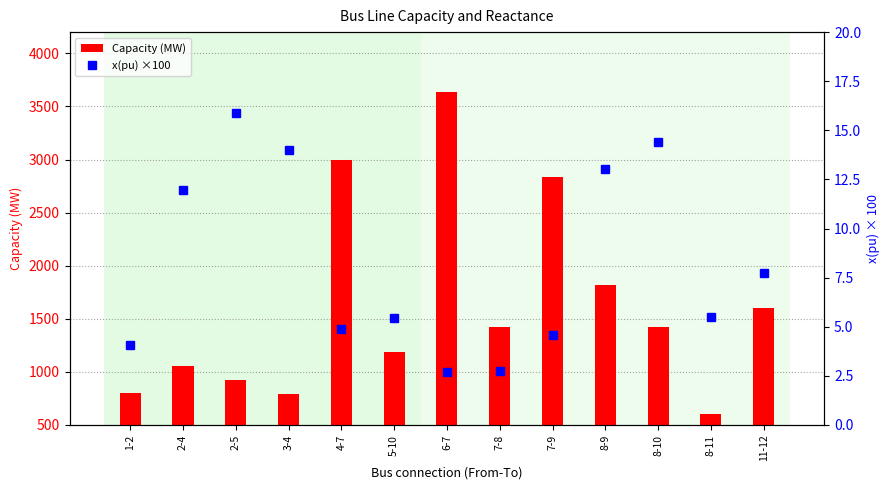

At which label does x(pu) ×100 first exceed 5?

2-4